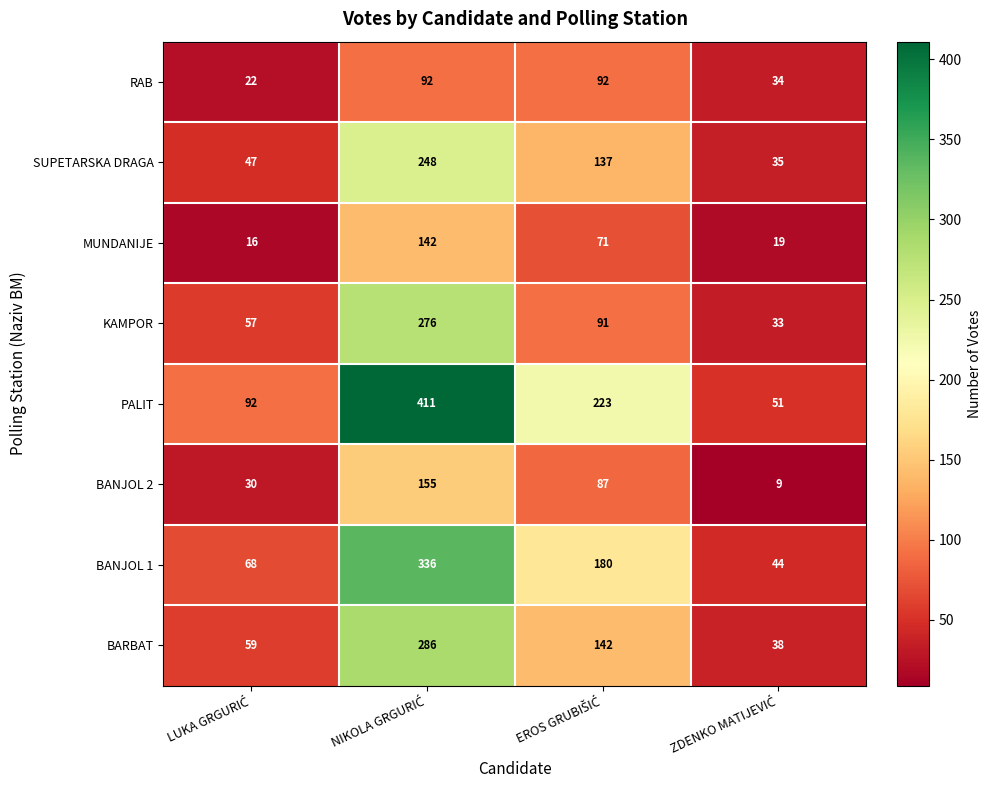

What is the average value of the BANJOL 1 series?

157